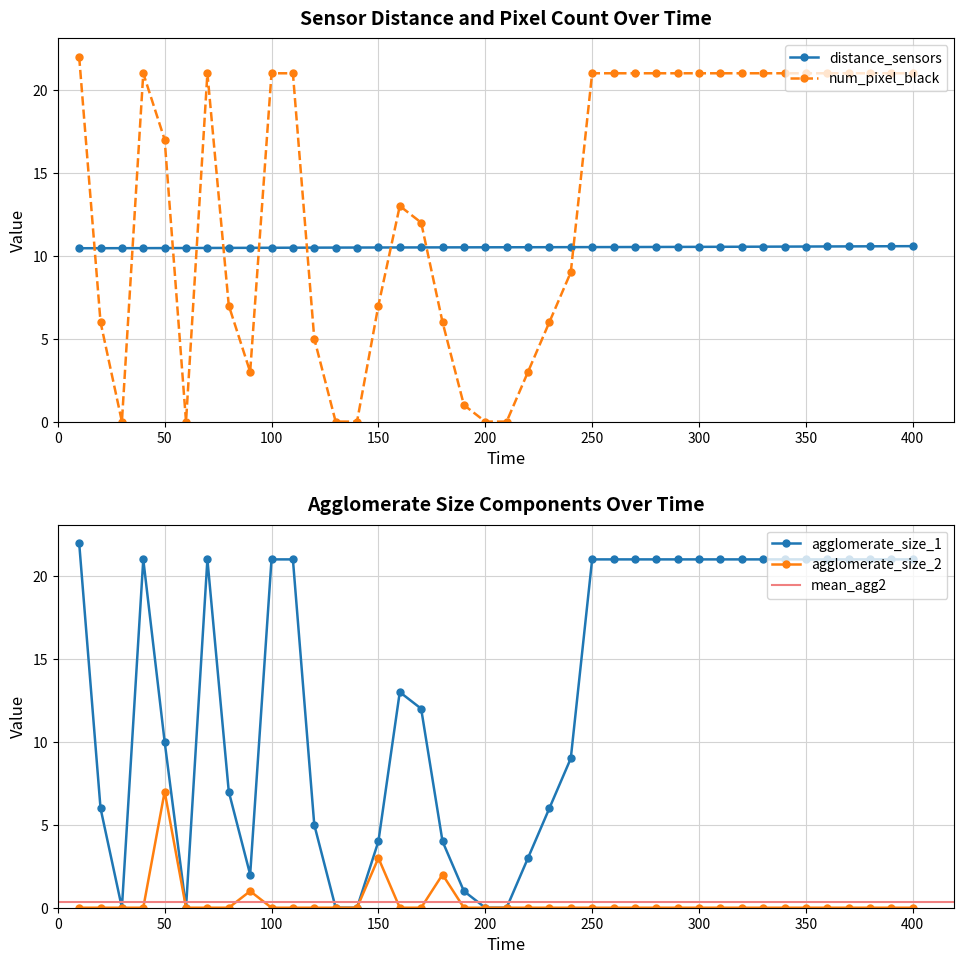

Reading left to right, extract all data points from this chart.

distance_sensors: 10=10.5	20=10.5	30=10.5	40=10.5	50=10.5	60=10.5	70=10.5	80=10.5	90=10.5	100=10.5	110=10.5	120=10.5	130=10.5	140=10.5	150=10.5	160=10.5	170=10.5	180=10.5	190=10.5	200=10.5	210=10.5	220=10.5	230=10.5	240=10.5	250=10.5	260=10.5	270=10.5	280=10.5	290=10.5	300=10.5	310=10.5	320=10.5	330=10.5	340=10.6	350=10.6	360=10.6	370=10.6	380=10.6	390=10.6	400=10.6
num_pixel_black: 10=22.0	20=6.0	30=0.0	40=21.0	50=17.0	60=0.0	70=21.0	80=7.0	90=3.0	100=21.0	110=21.0	120=5.0	130=0.0	140=0.0	150=7.0	160=13.0	170=12.0	180=6.0	190=1.0	200=0.0	210=0.0	220=3.0	230=6.0	240=9.0	250=21.0	260=21.0	270=21.0	280=21.0	290=21.0	300=21.0	310=21.0	320=21.0	330=21.0	340=21.0	350=21.0	360=21.0	370=21.0	380=21.0	390=21.0	400=21.0
agglomerate_size_1: 10=22.0	20=6.0	30=0.0	40=21.0	50=10.0	60=0.0	70=21.0	80=7.0	90=2.0	100=21.0	110=21.0	120=5.0	130=0.0	140=0.0	150=4.0	160=13.0	170=12.0	180=4.0	190=1.0	200=0.0	210=0.0	220=3.0	230=6.0	240=9.0	250=21.0	260=21.0	270=21.0	280=21.0	290=21.0	300=21.0	310=21.0	320=21.0	330=21.0	340=21.0	350=21.0	360=21.0	370=21.0	380=21.0	390=21.0	400=21.0
agglomerate_size_2: 10=0.0	20=0.0	30=0.0	40=0.0	50=7.0	60=0.0	70=0.0	80=0.0	90=1.0	100=0.0	110=0.0	120=0.0	130=0.0	140=0.0	150=3.0	160=0.0	170=0.0	180=2.0	190=0.0	200=0.0	210=0.0	220=0.0	230=0.0	240=0.0	250=0.0	260=0.0	270=0.0	280=0.0	290=0.0	300=0.0	310=0.0	320=0.0	330=0.0	340=0.0	350=0.0	360=0.0	370=0.0	380=0.0	390=0.0	400=0.0